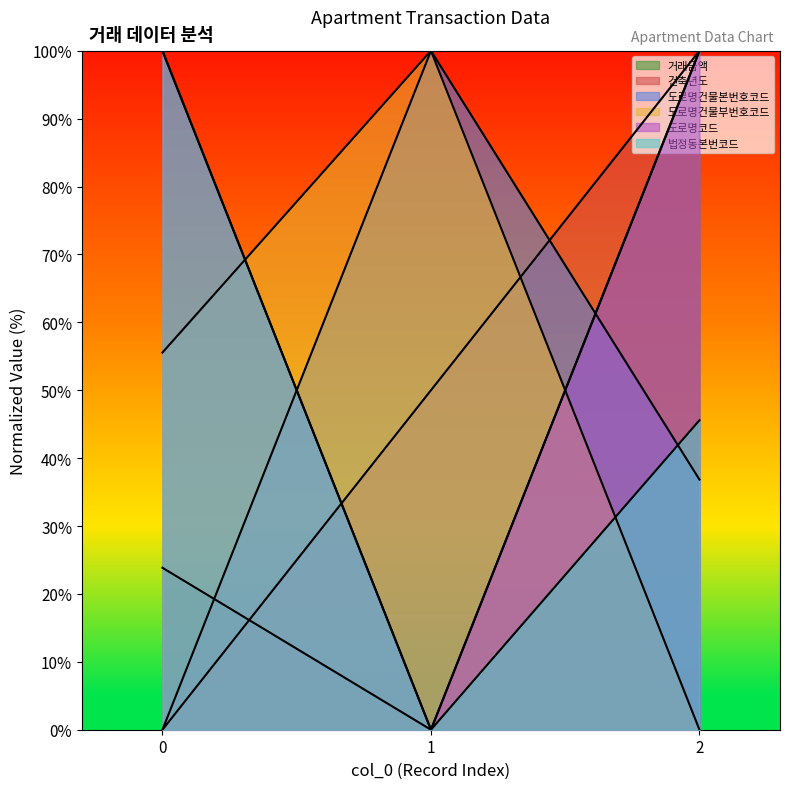

The value of 도로명건물본번호코드 at 0 is 65.7. True or false?

False